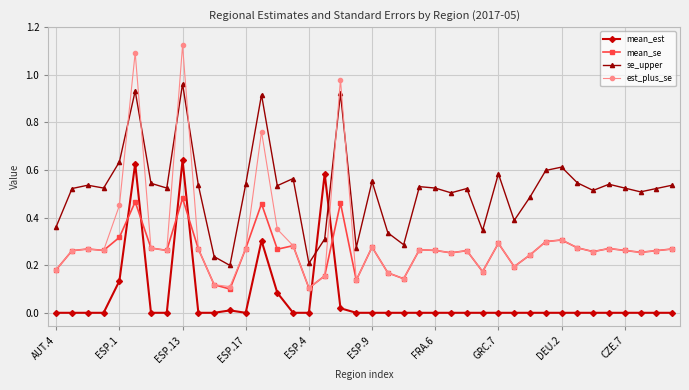

Which series ends up on top after the final intersection of mean_est and mean_se?

mean_se